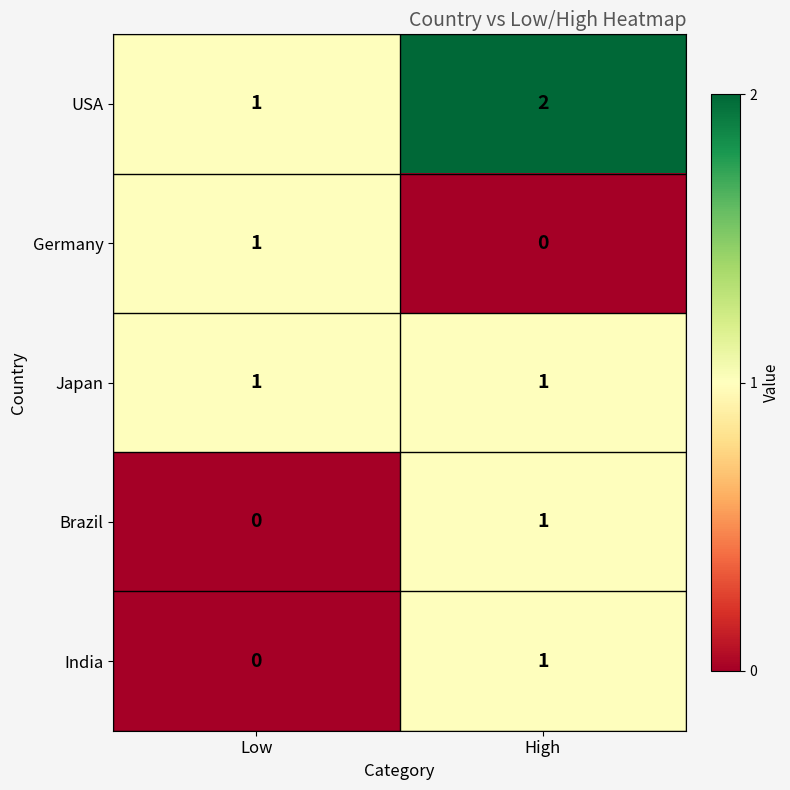

The value of India at High is 0. True or false?

False